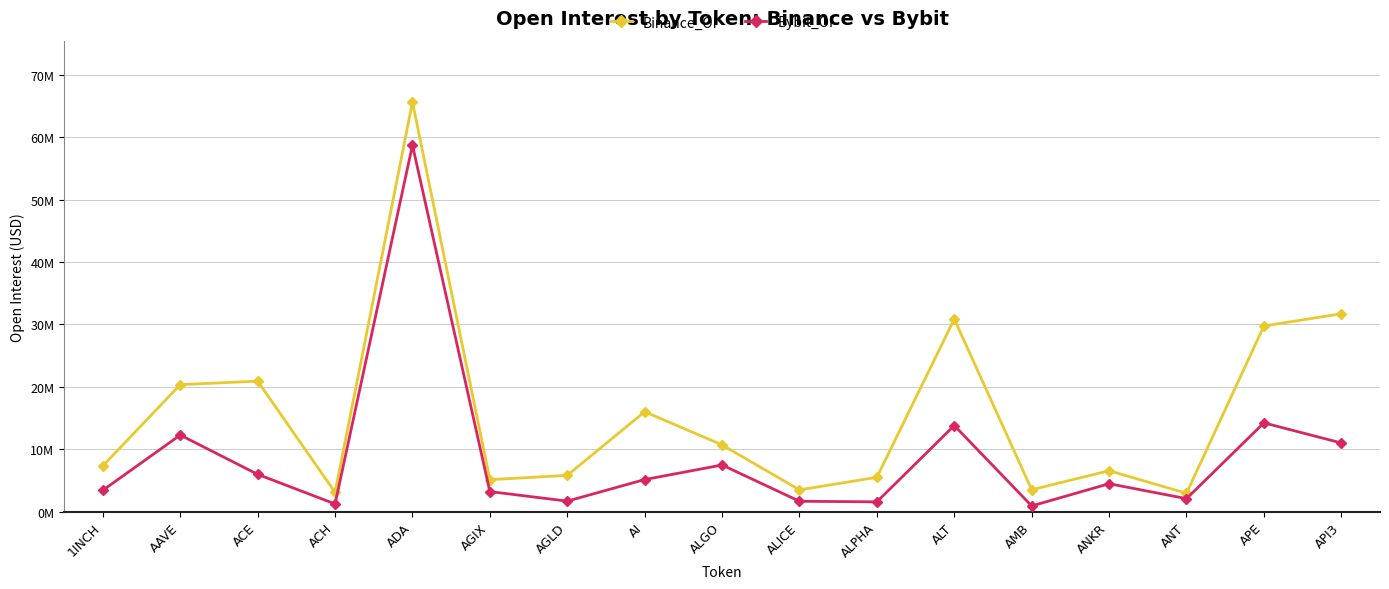

What are all the series names shown in the legend?

Binance_OI, Bybit_OI